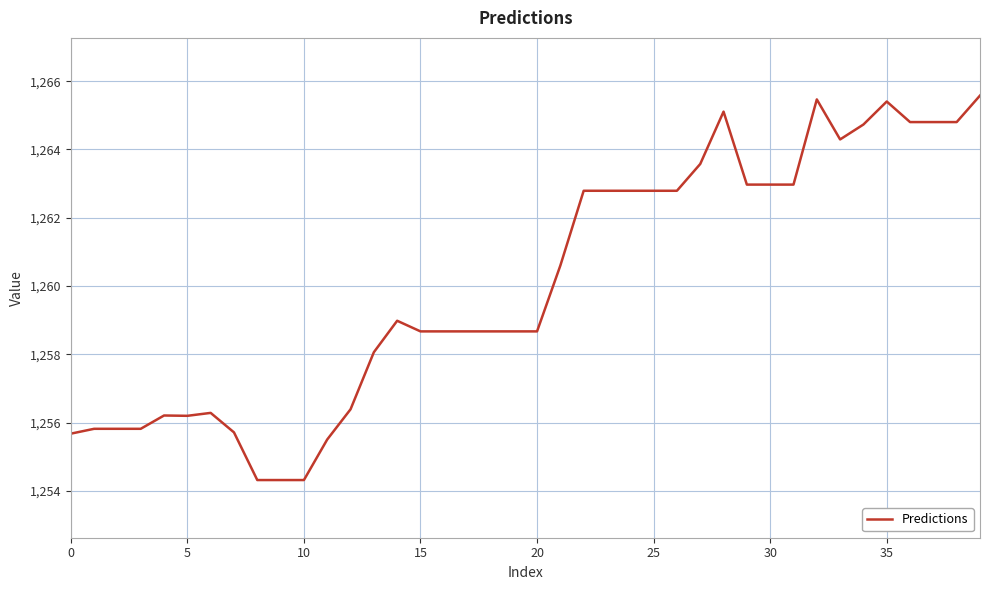

What is the difference between the maximum and minimum values?

11.3